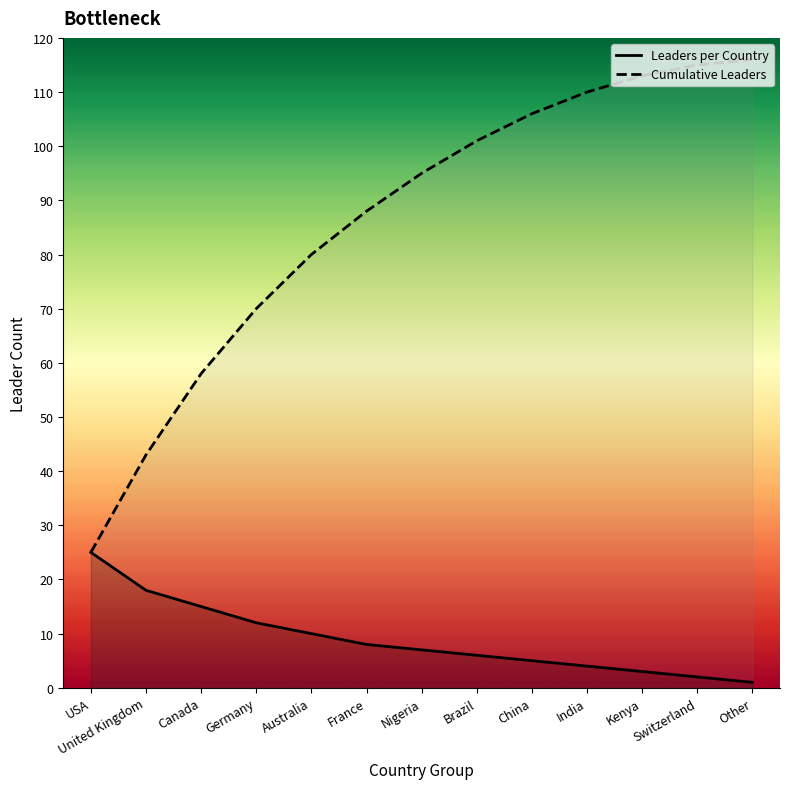

Which series has the largest range (max minus min)?

Cumulative Leaders